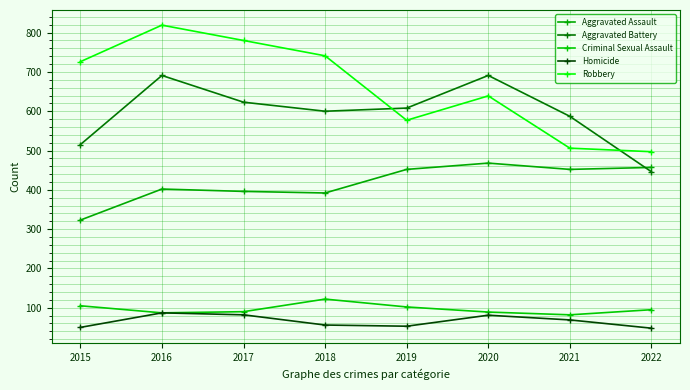

At which label does Homicide reach its peak?

2016